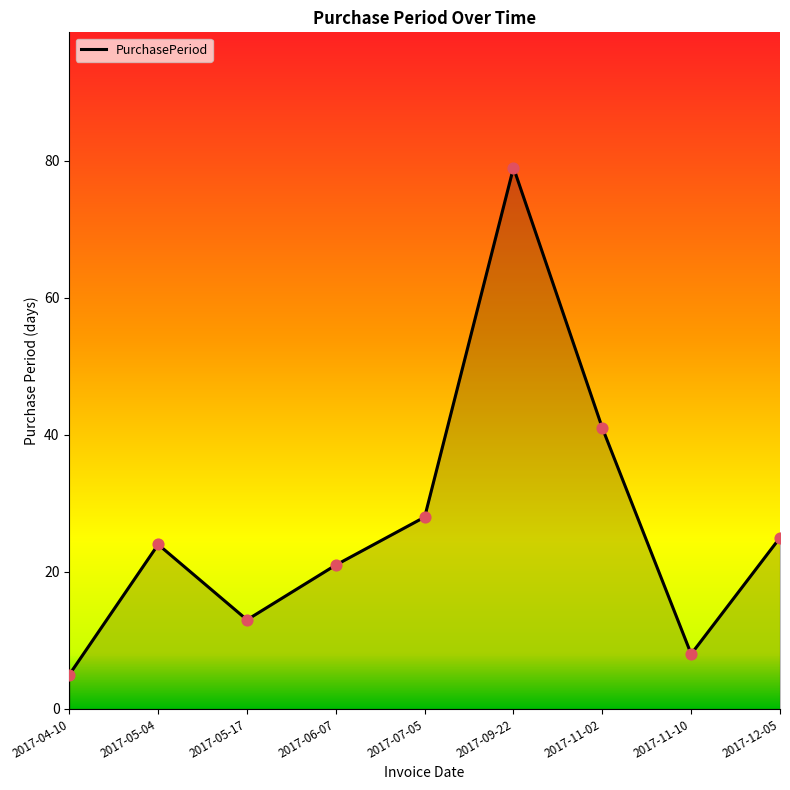

What is the change in value from 2017-04-10 to 2017-11-10?

+3